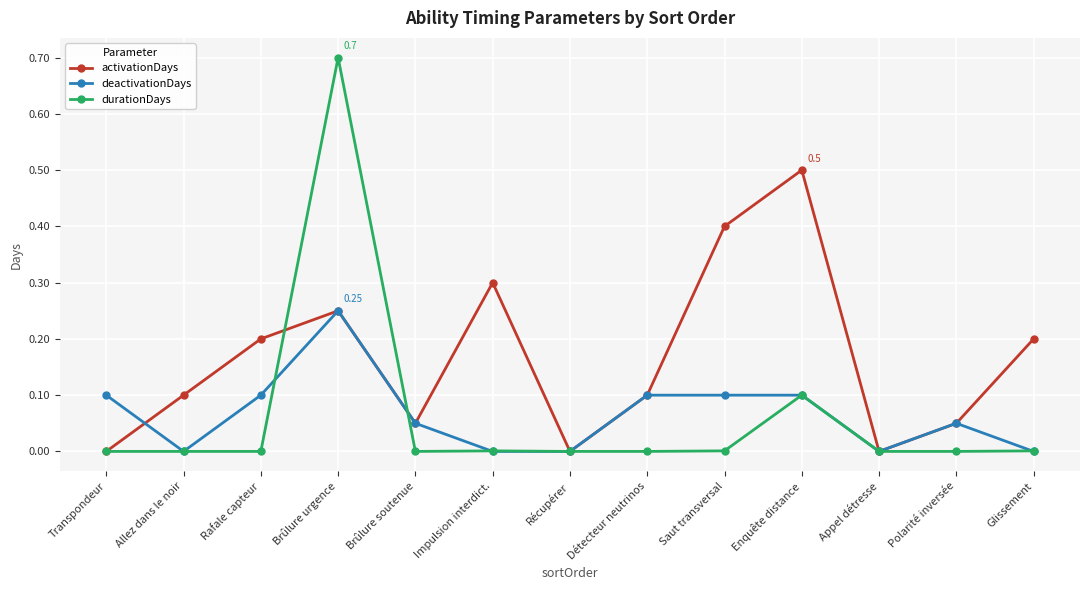

Which series has the widest spread of values?

durationDays